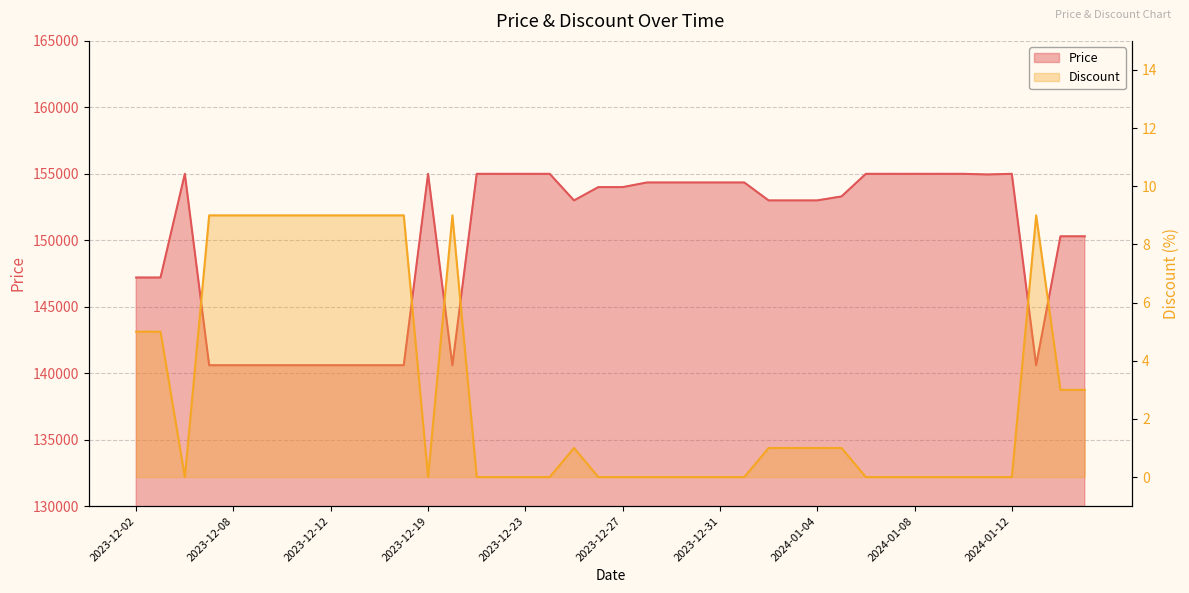

Which series has the largest total across all categories?

Price